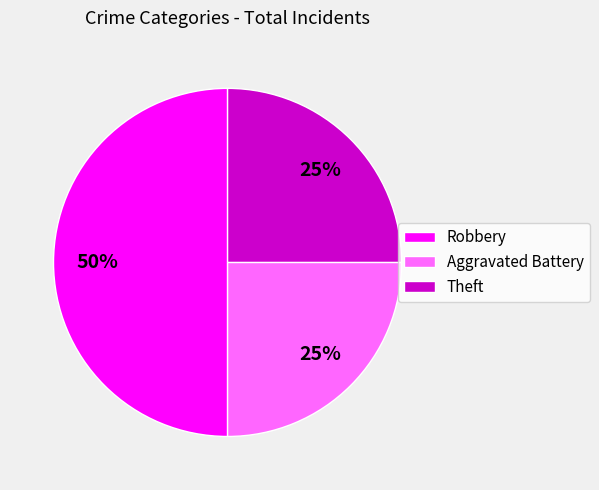

Is Theft the majority of the pie?

No